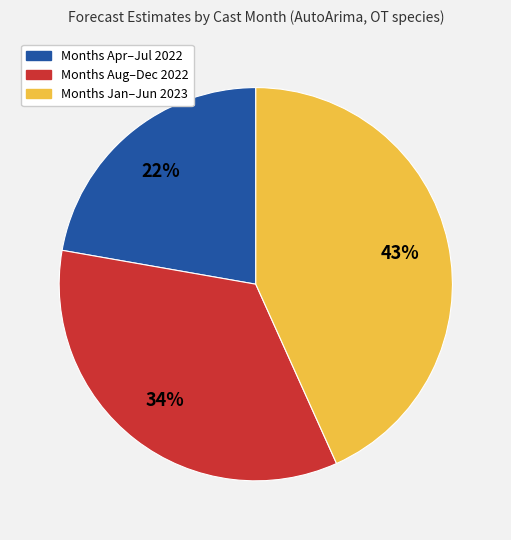

To the nearest percent, what is the average slice percentage?

33%